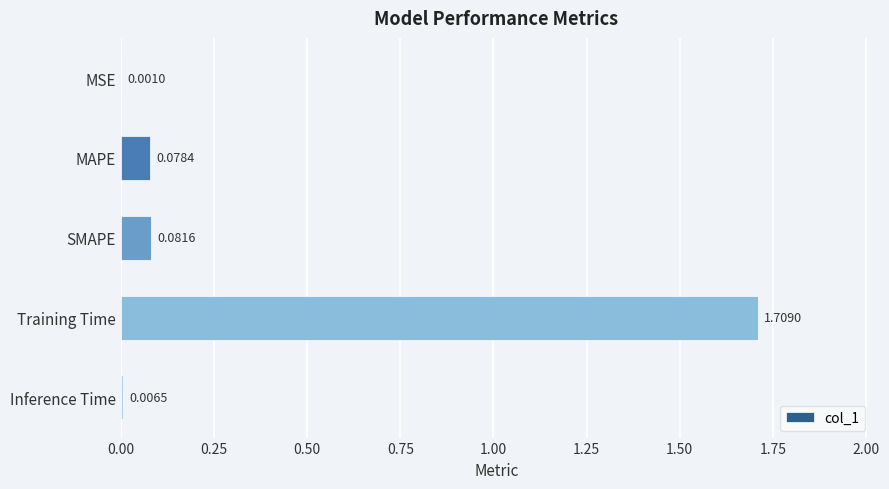

Are the bars horizontal?

Yes